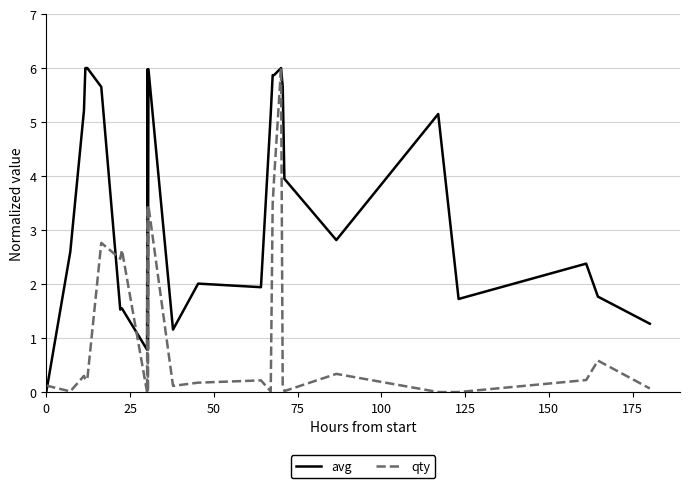

What is the maximum value shown in the chart?

6.0